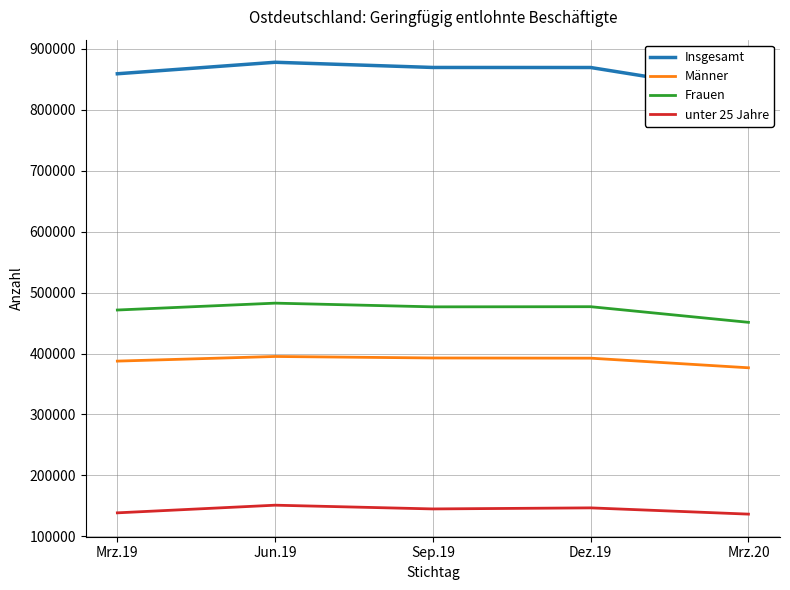

True or false: Insgesamt and Männer cross at least once.

False